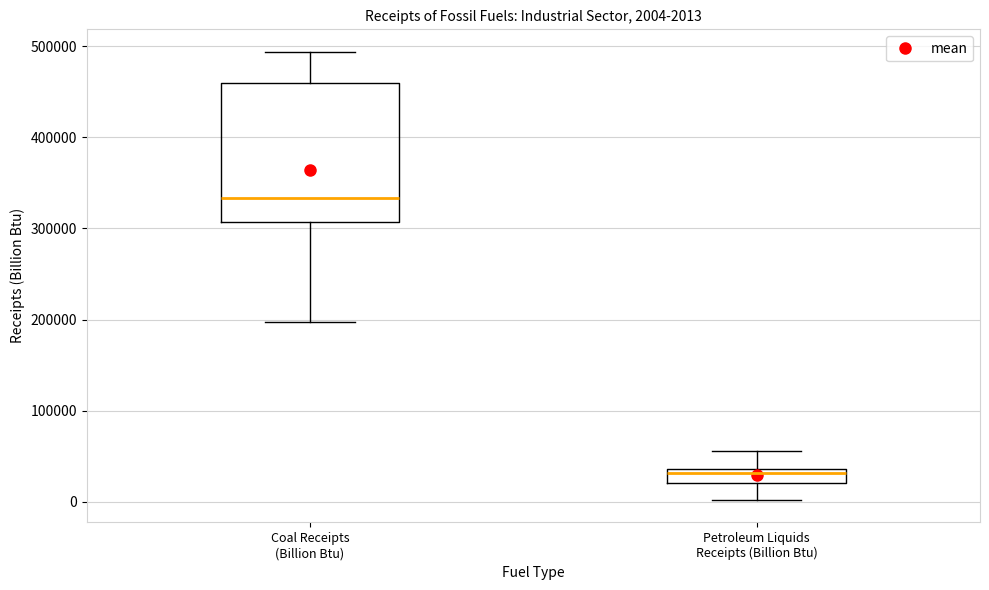

Comparing the boxes themselves (not the whiskers), which one is the tallest?

Coal Receipts (Billion Btu)